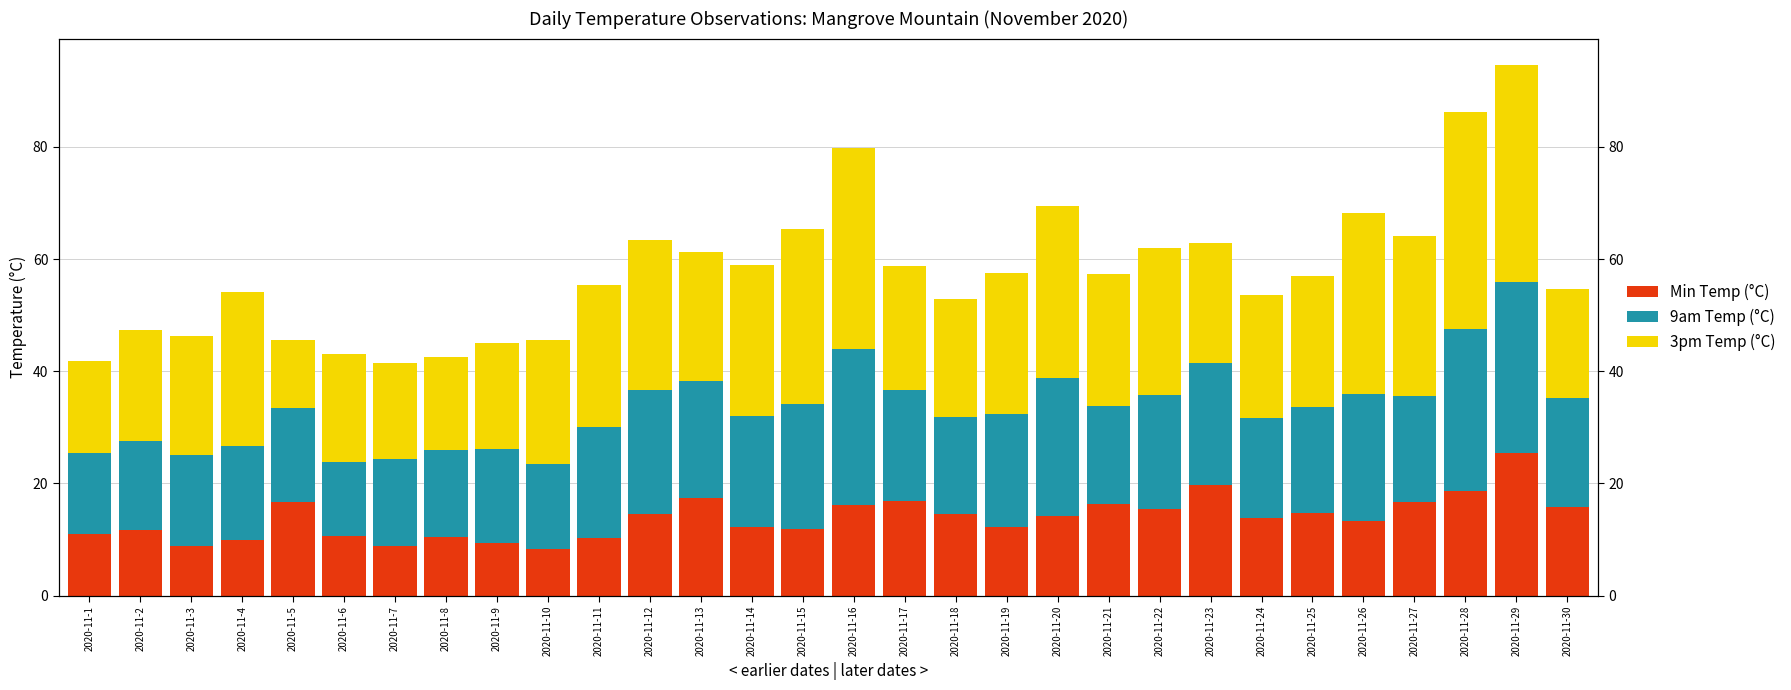

How many values in the 3pm Temp (°C) series are below 23?

14